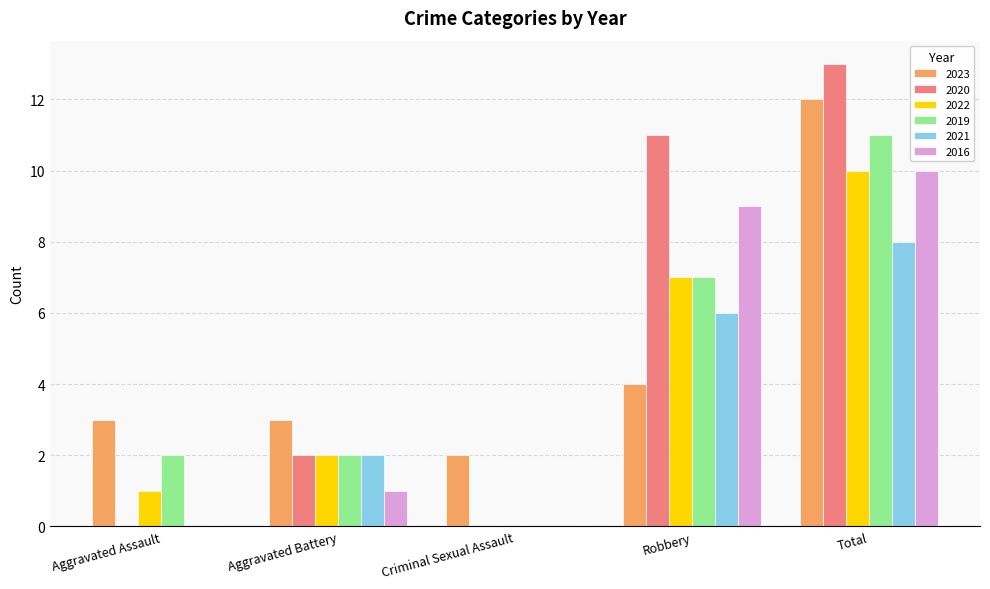

How many values in 2019 are above zero?

4